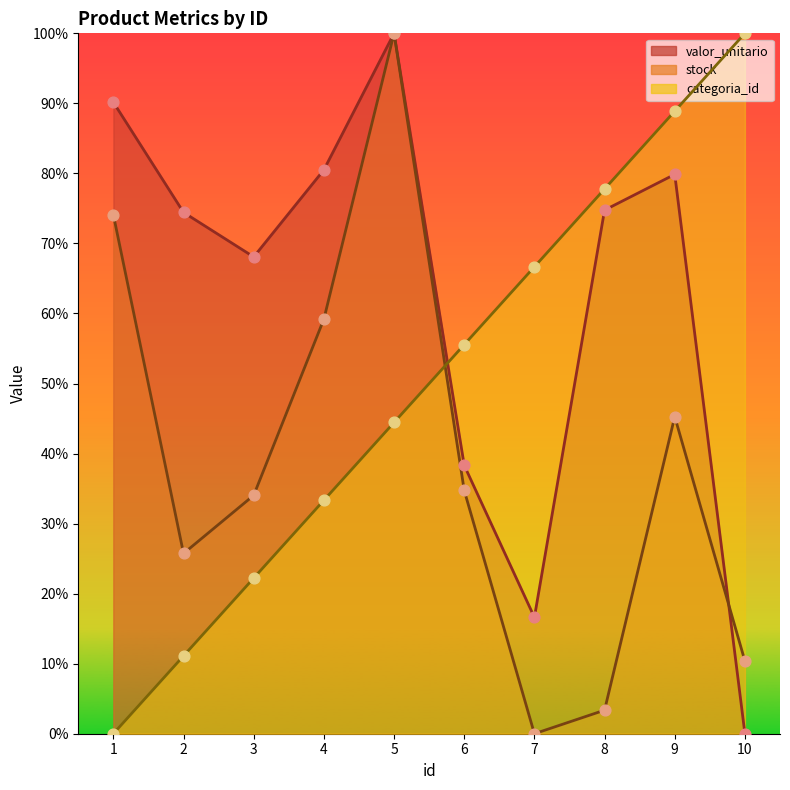

At how many categories does at least one series exceed 0?

10